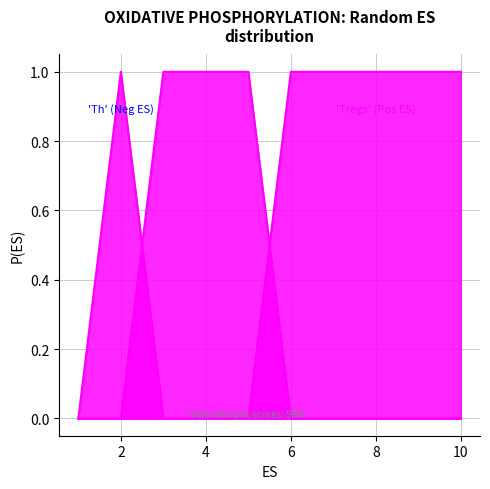

How many lines are shown in the chart?

3